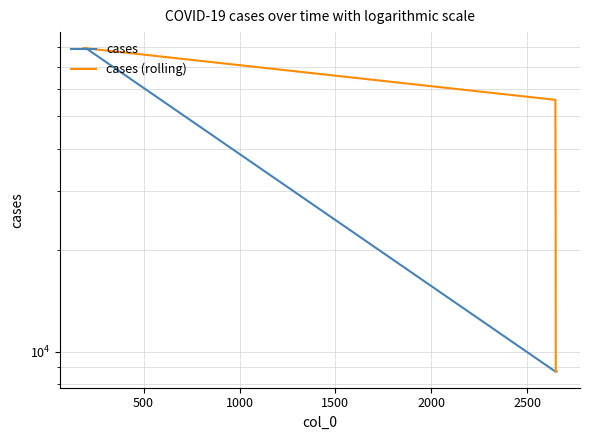

The cases (rolling) series shows 130145.5 at 13. True or false?

False